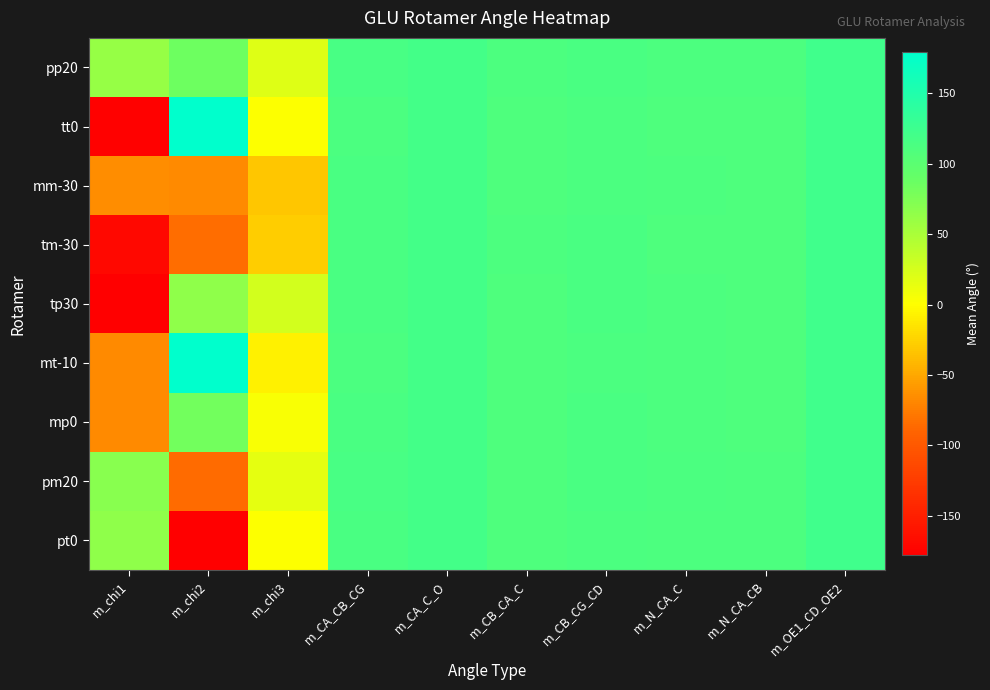

How many categories are shown in the chart?

10